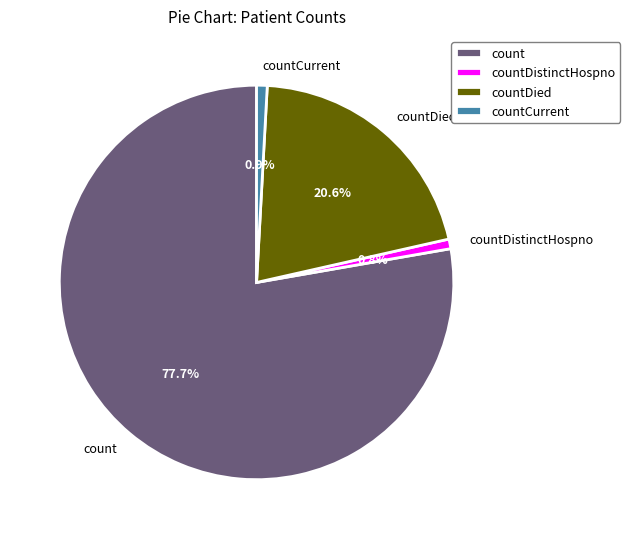

To the nearest percent, what is the difference between the largest and smallest slice percentages?

77%